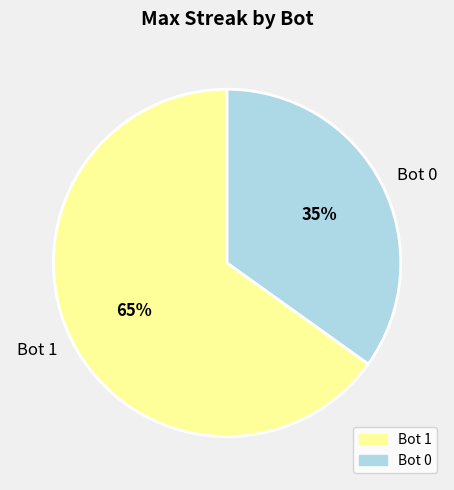

The Bot 0 slice represents 35% of the pie. True or false?

True